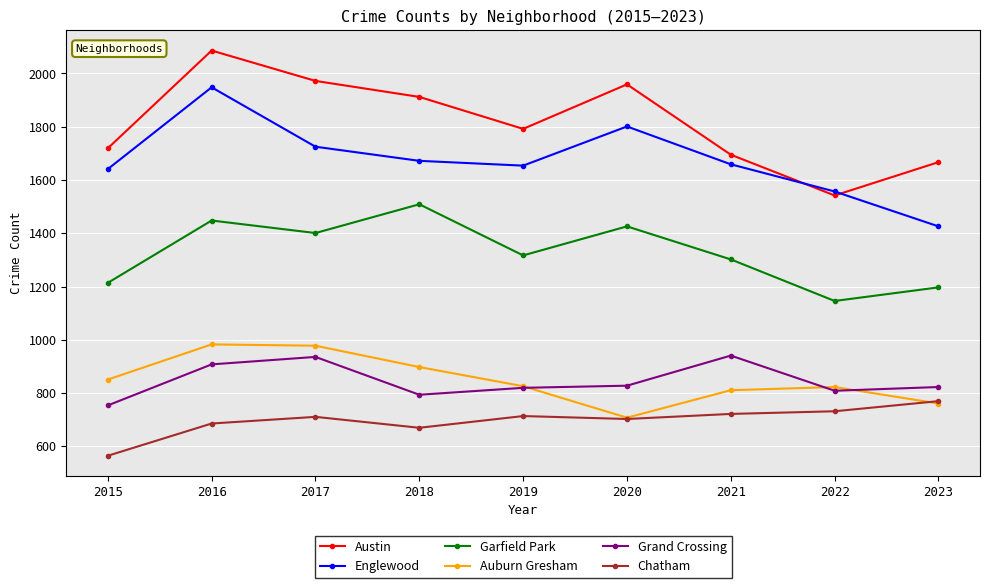

What is the value of the Chatham point at the 8th from the left?

732